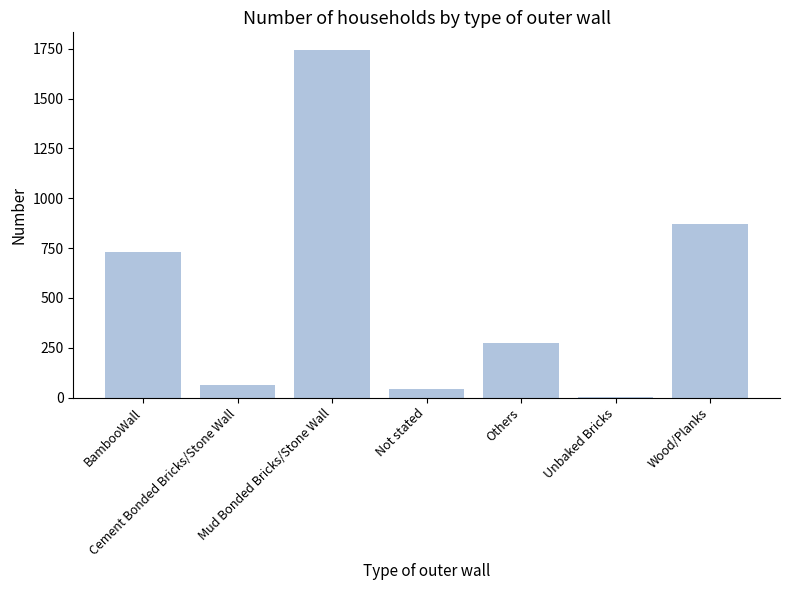

What is the sum of the values at Mud Bonded Bricks/Stone Wall and Not stated?

1790